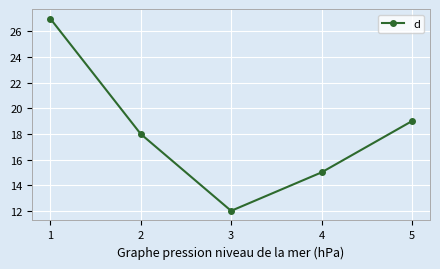

Reading right to left, list all the values displayed in this chart.

5=19	4=15	3=12	2=18	1=27